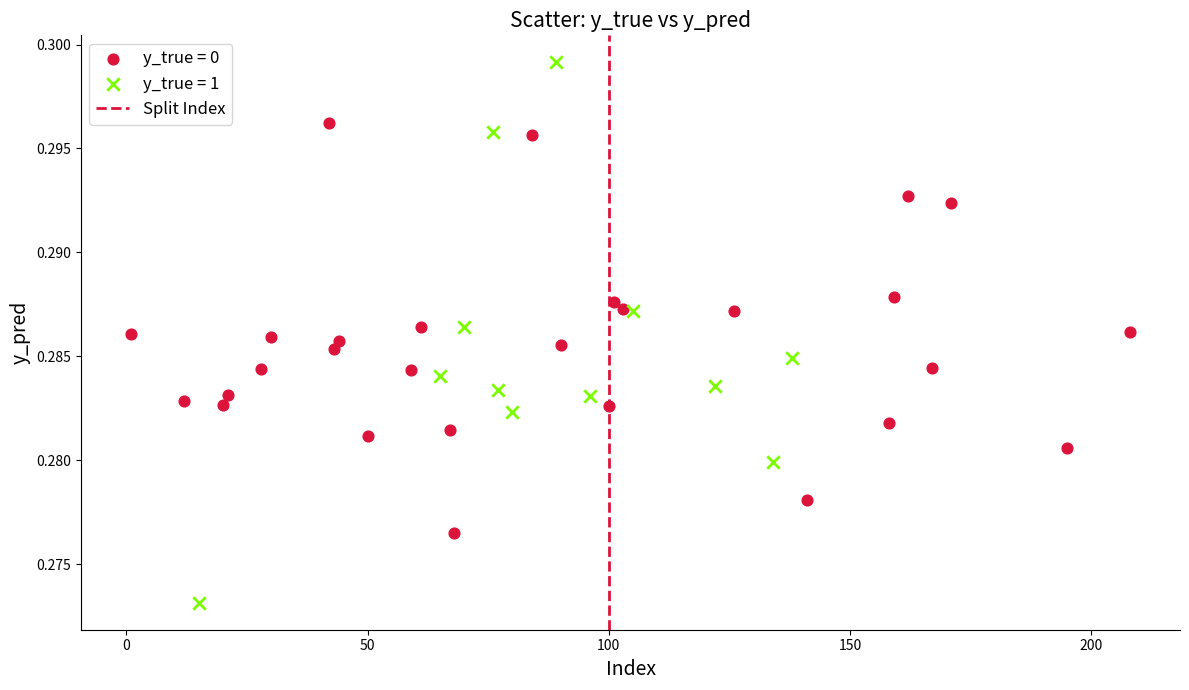

Which series has the widest spread of Y values?

y_true = 1